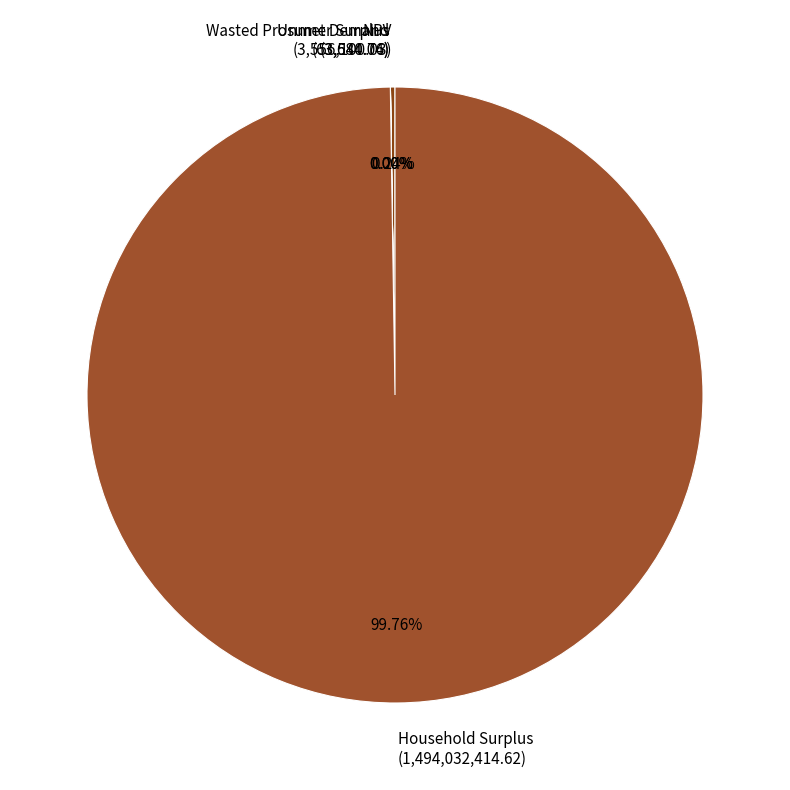

Is there any slice that represents more than half of the pie?

Yes